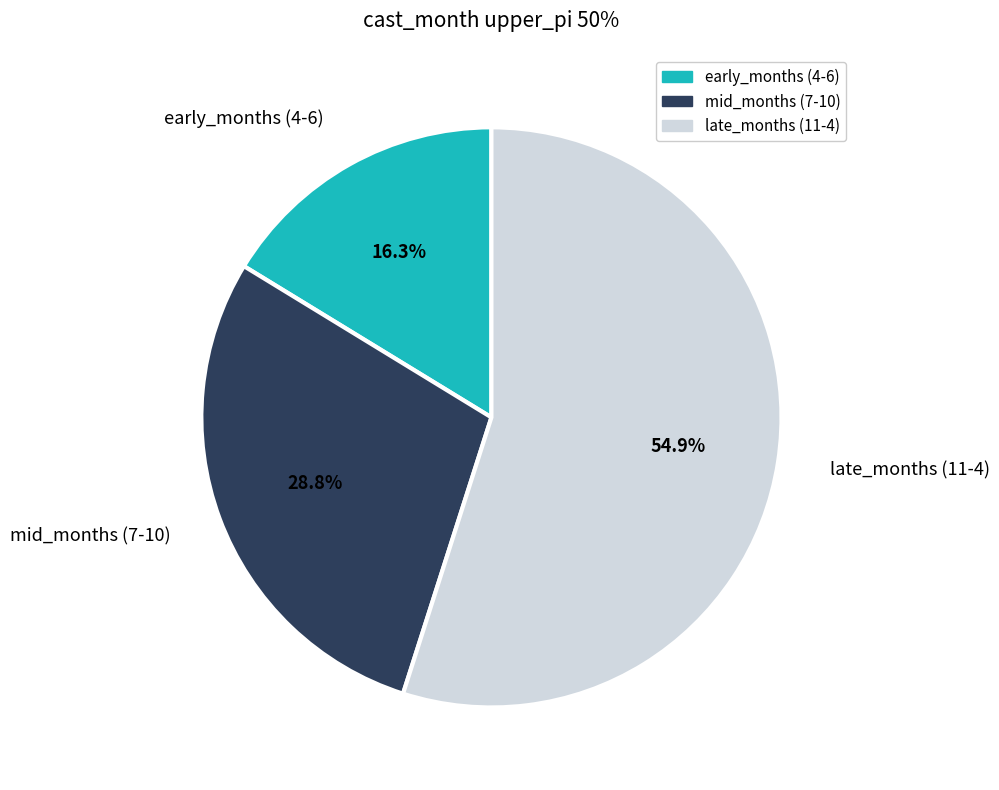

Rank the categories by value from highest to lowest.

late_months (11-4), mid_months (7-10), early_months (4-6)